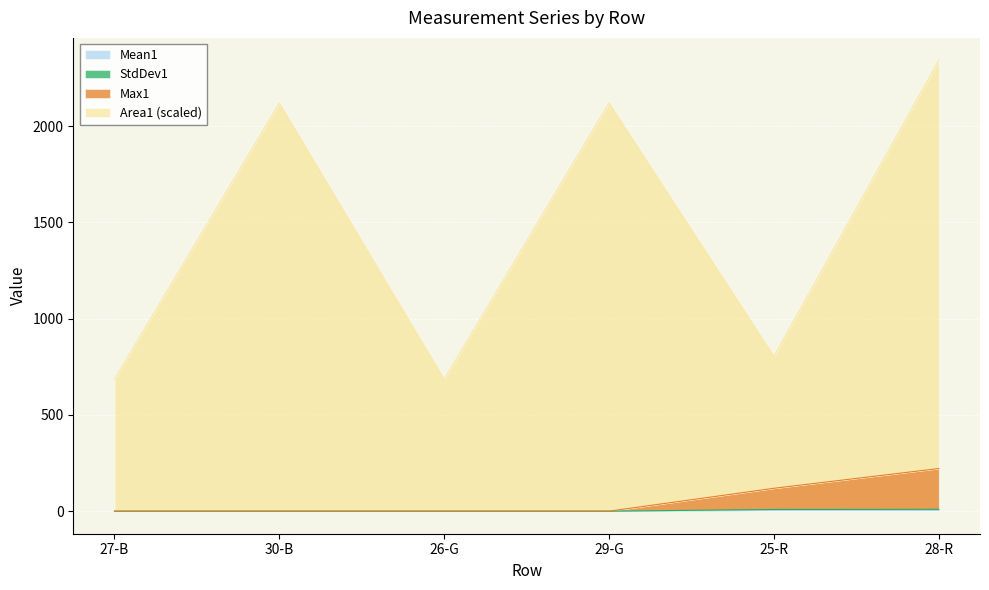

The Area1 series shows 2807.4 at 29-G. True or false?

False